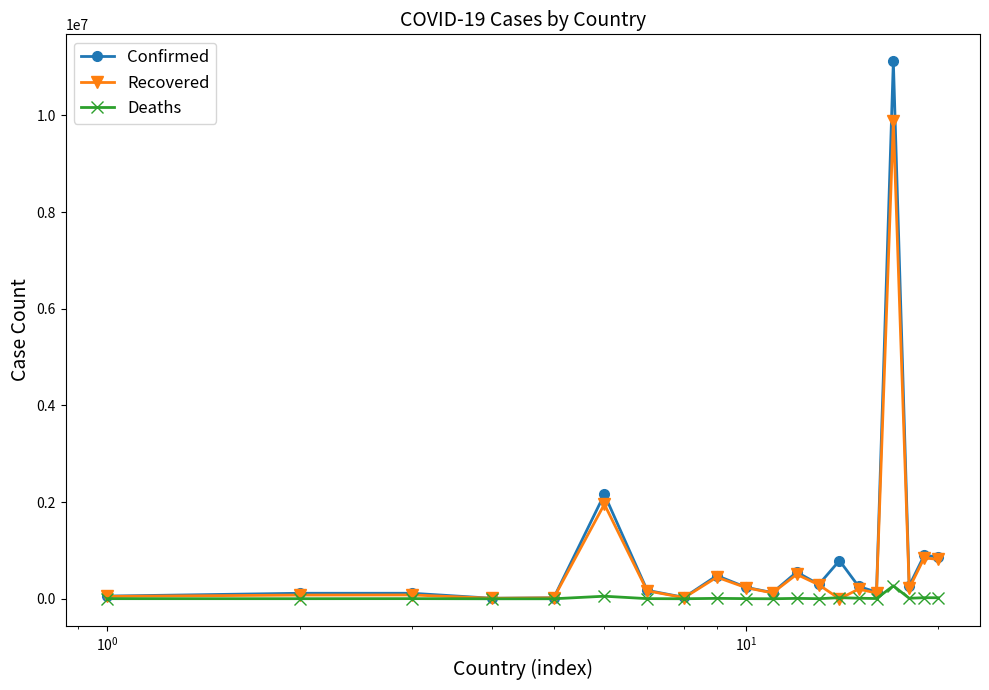

Rank the series by their maximum value, from lowest to highest.

Deaths, Recovered, Confirmed